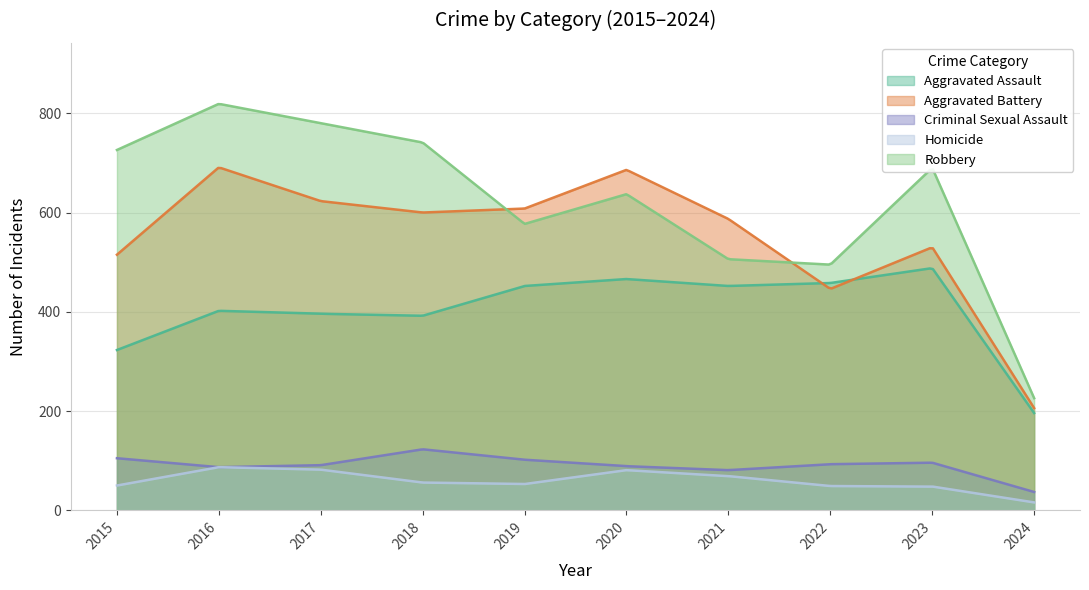

What is the difference between the maximum and minimum values in the Homicide series?

70.9